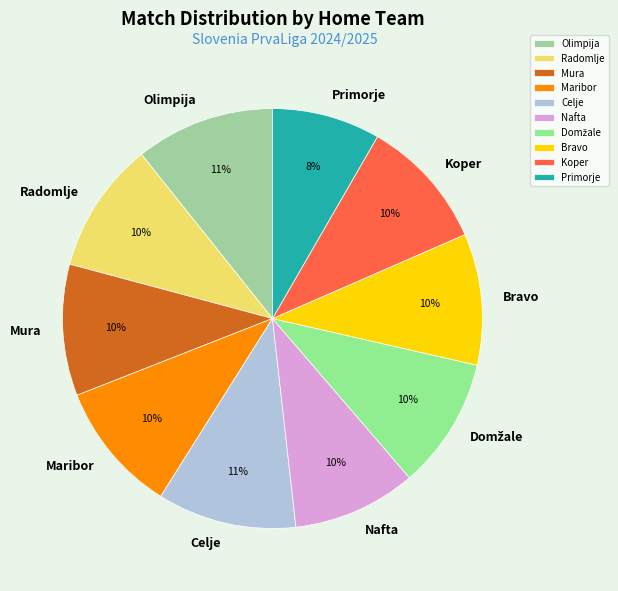

To the nearest percent, what percentage of the pie is Radomlje?

10%